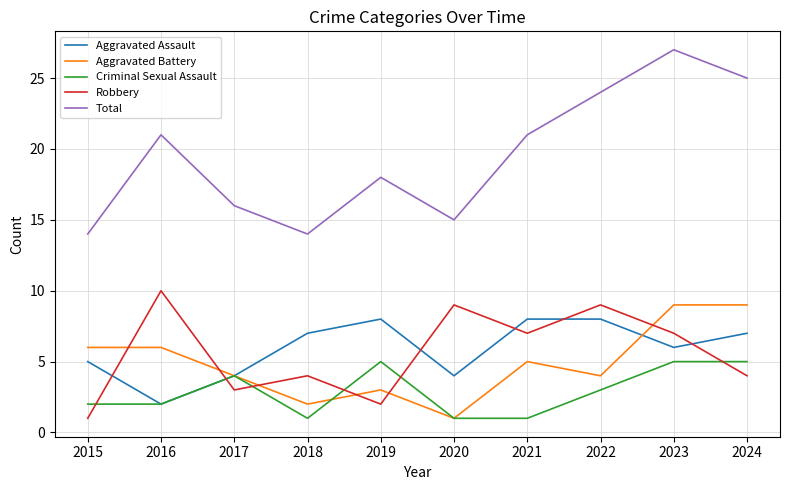

What is the total value across all series at 2022?

48